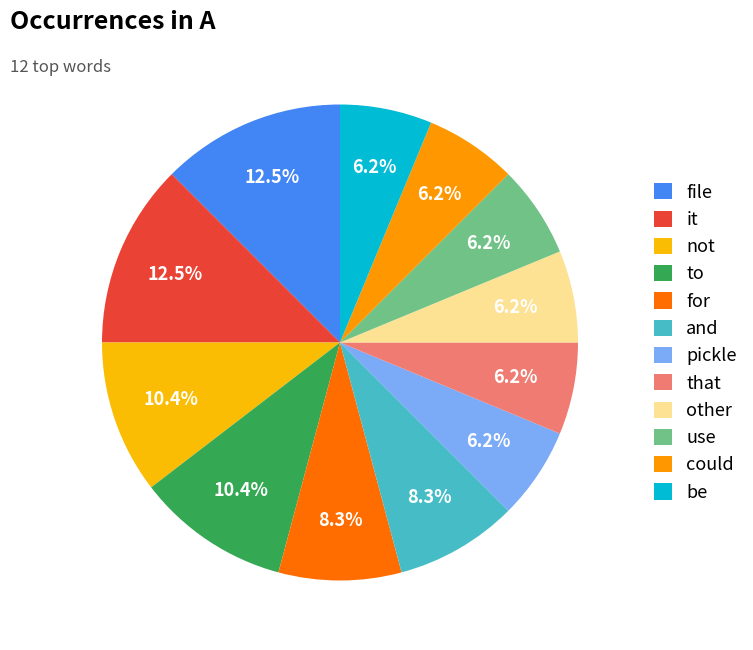

Is there any slice that represents more than half of the pie?

No